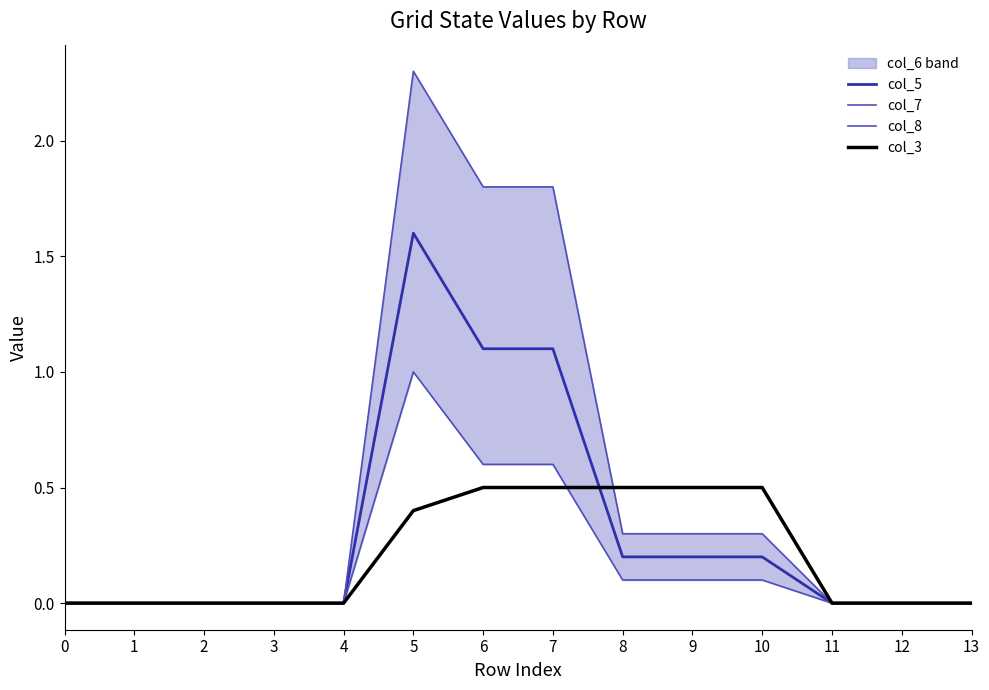

True or false: col_5 and col_7 intersect in this chart.

False